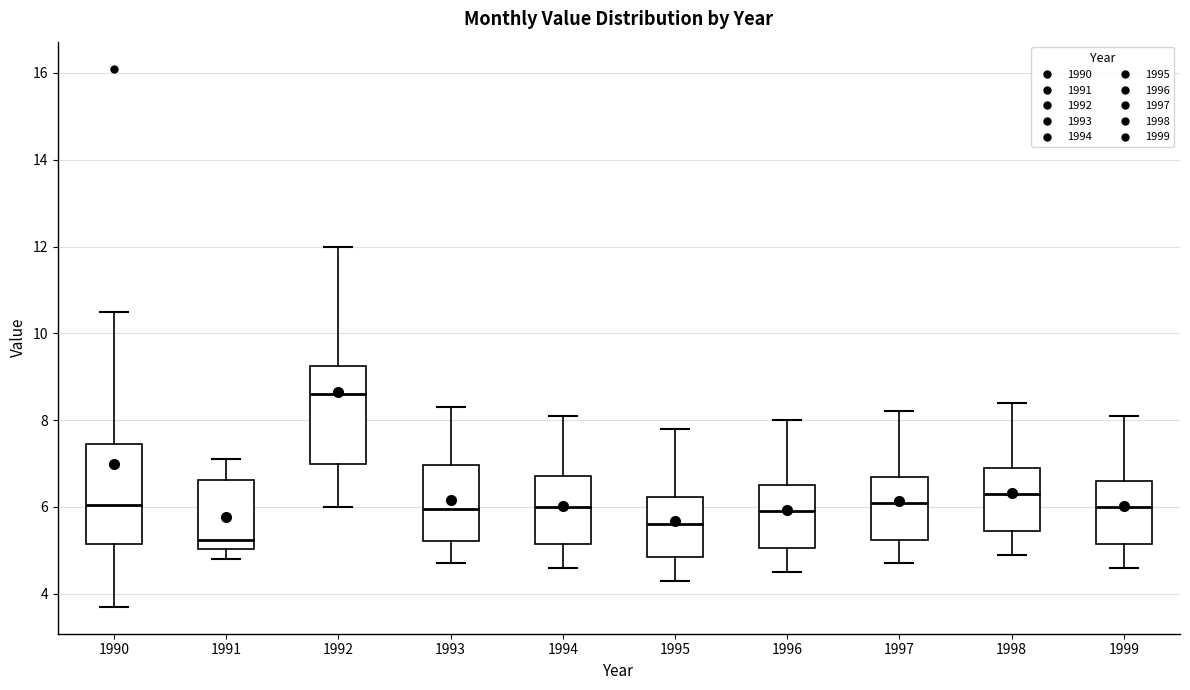

Which box's median line is the lowest?

1991